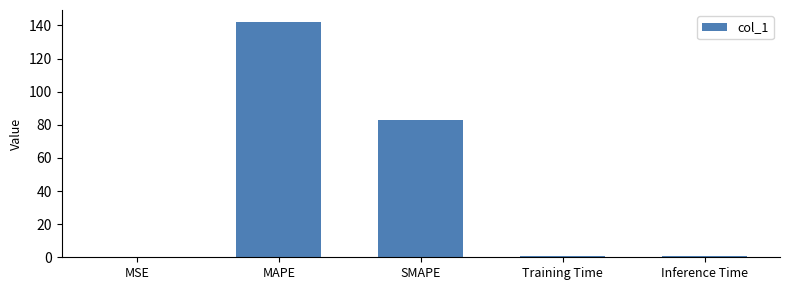

What is the sum of all values?

226.9